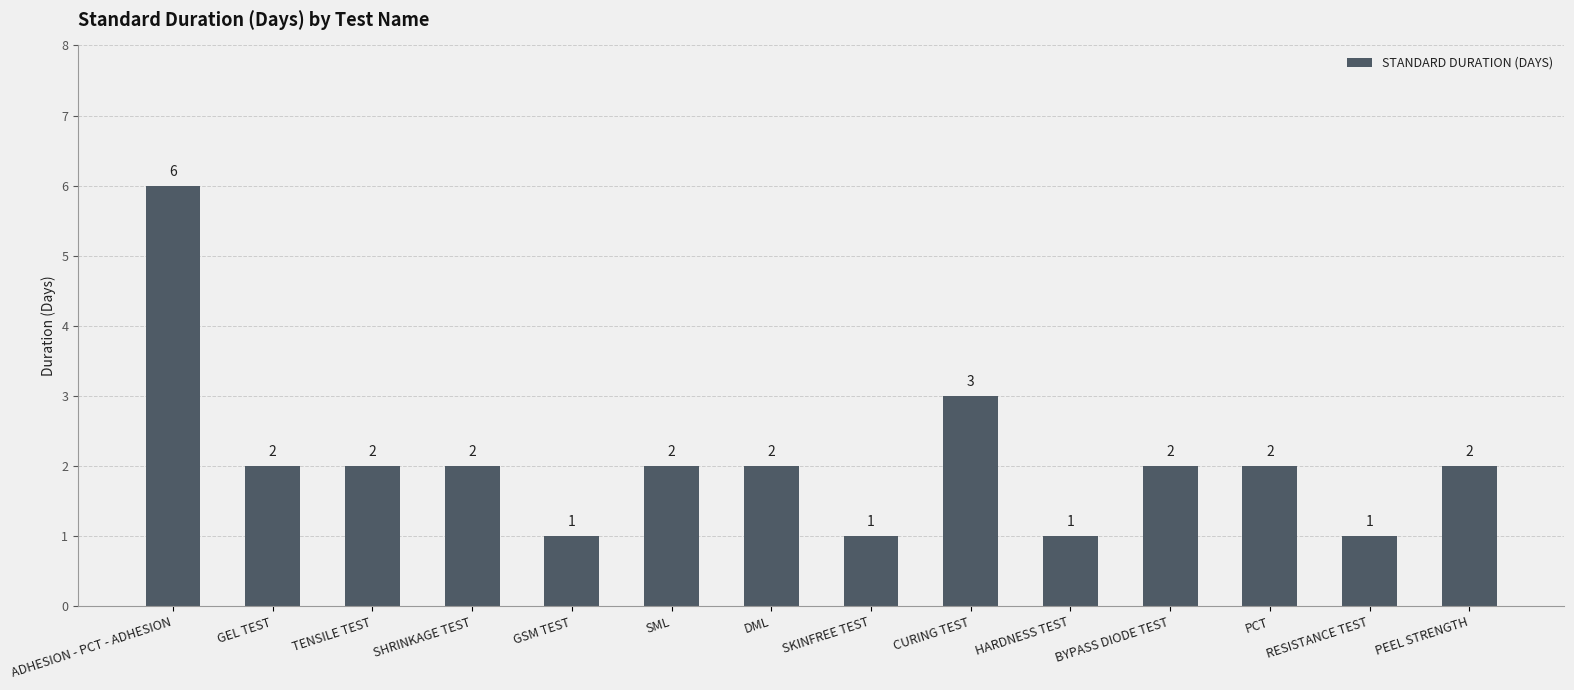

What is the label of the 2nd bar from the left?

GEL TEST